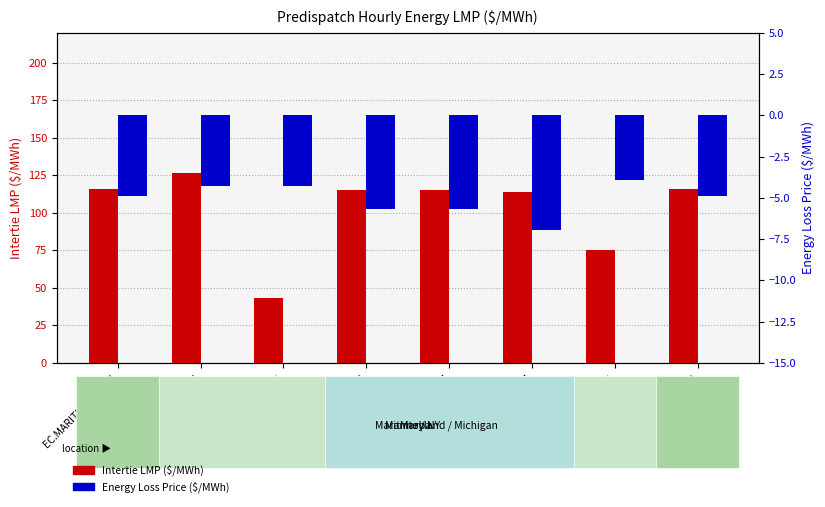

What are all the series names shown in the legend?

Intertie LMP, Energy Loss Price